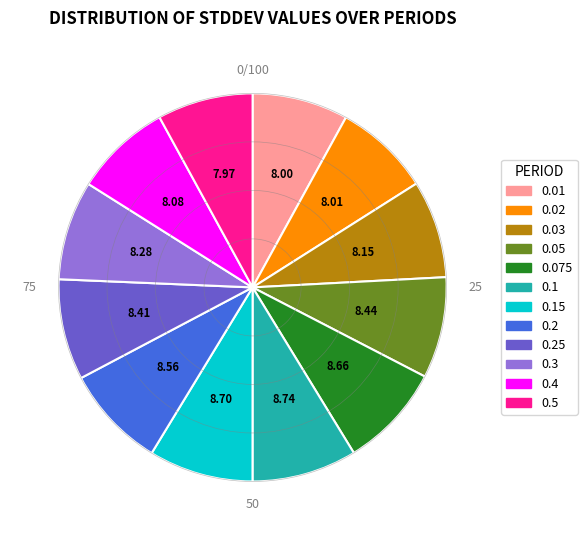

Combined, do 0.03 and 0.02 account for over 50%?

No